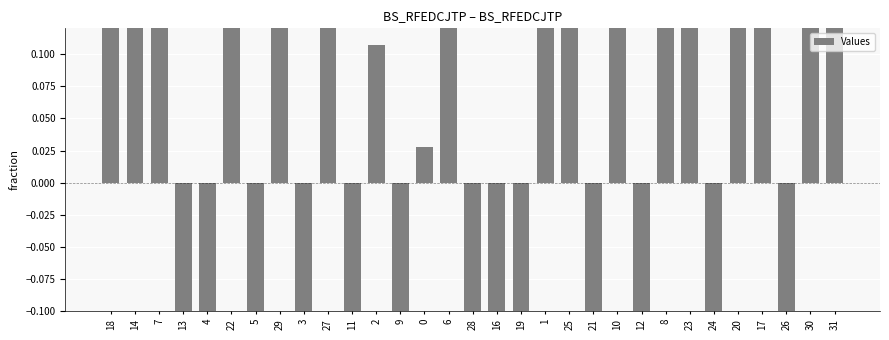

What is the label of the 11th bar from the left?

11